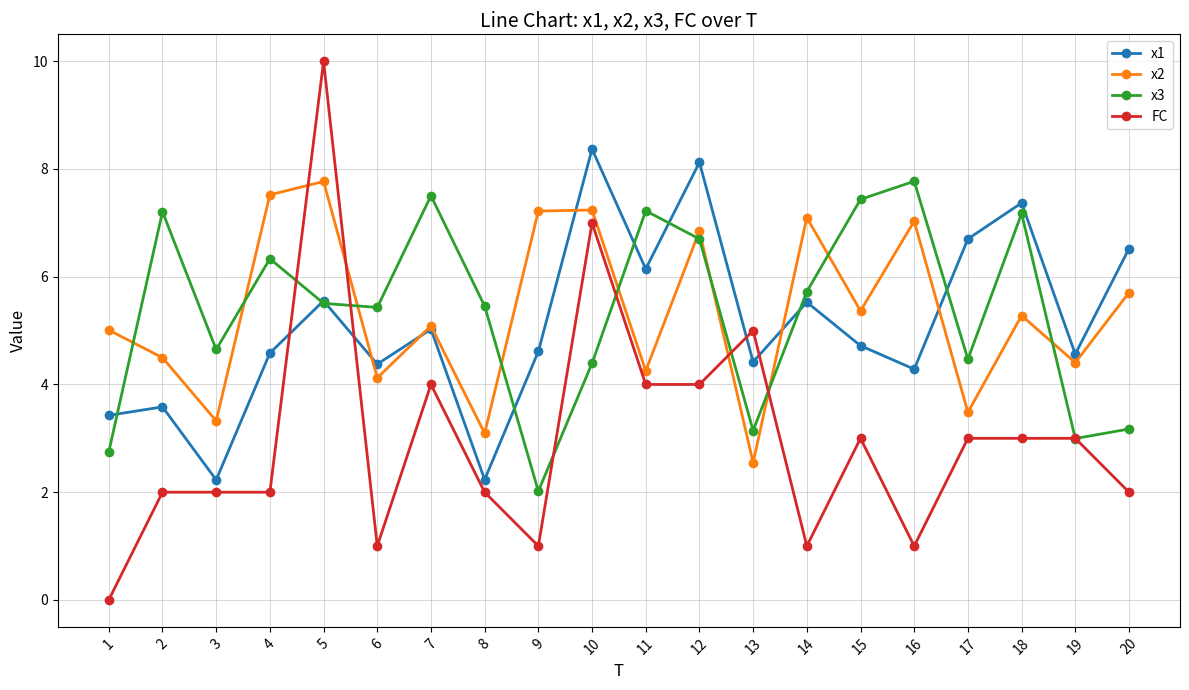

What is the value of the FC point at the 9th from the left?

1.0